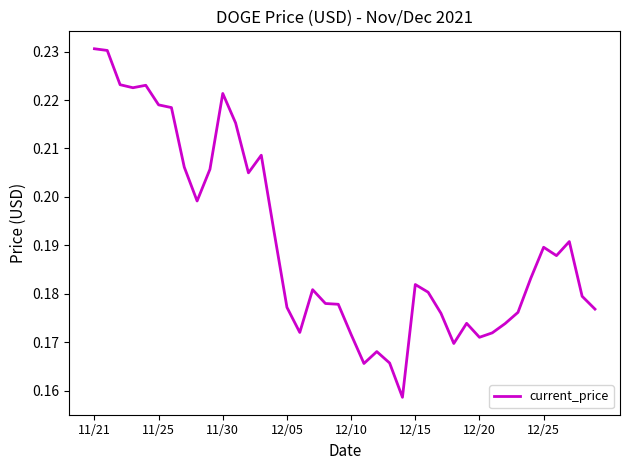

Is it true that the value at 12/25 is 0.3?

False